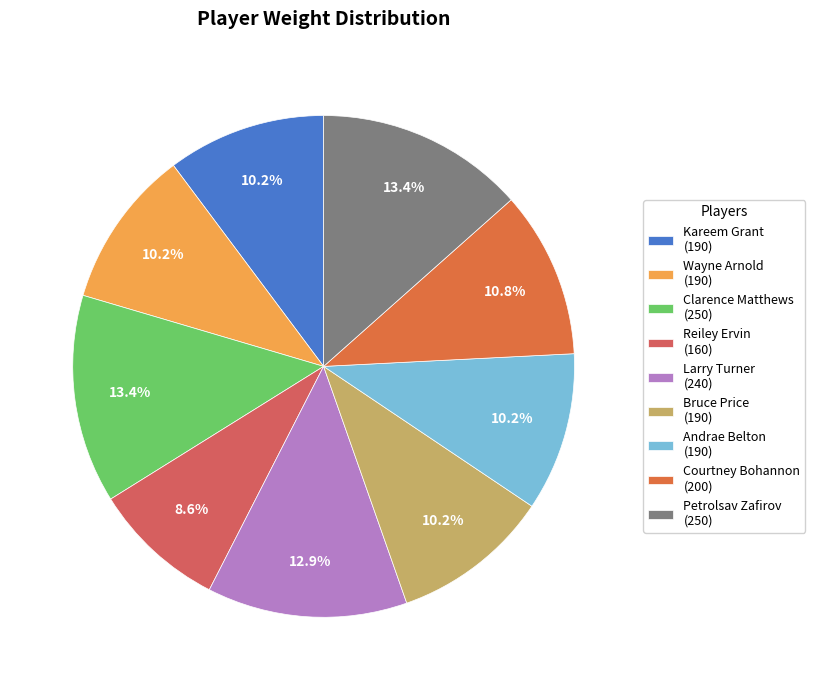

To the nearest percent, what is the difference between the Larry Turner and Courtney Bohannon slice percentages?

2%